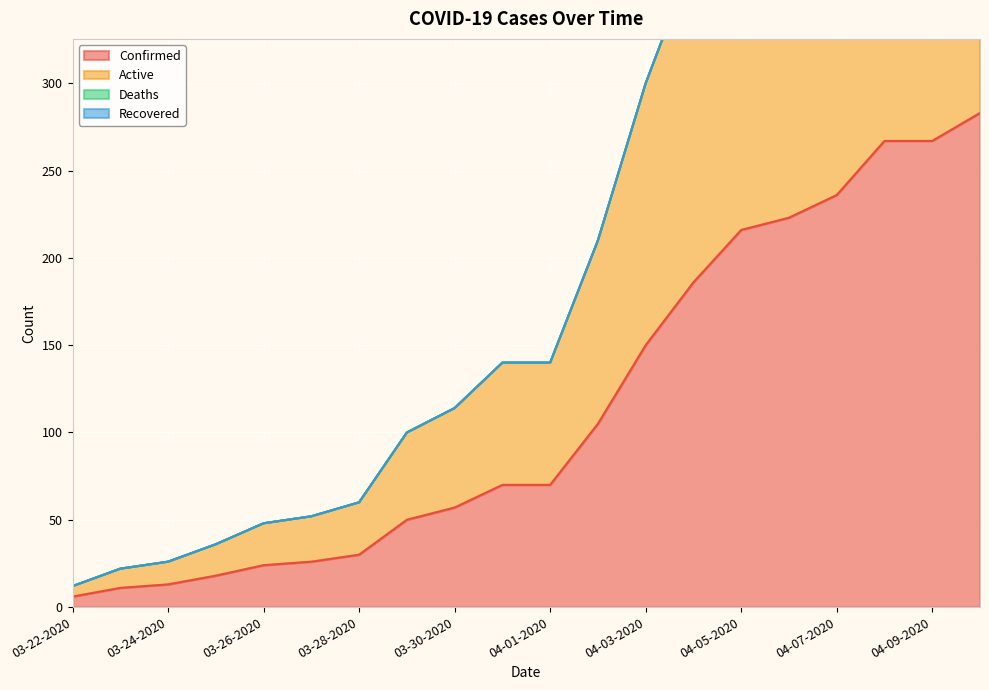

Is the value of Active at 03-29-2020 greater than the value of Confirmed at 04-05-2020?

No